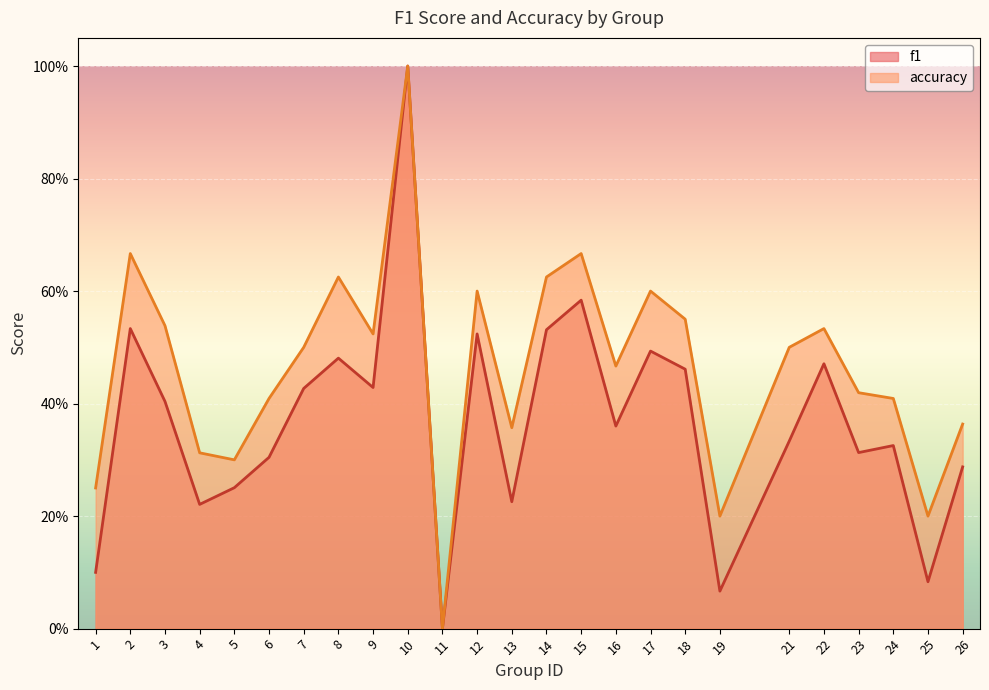

What is the sum of the accuracy values at 24 and 16?

0.9